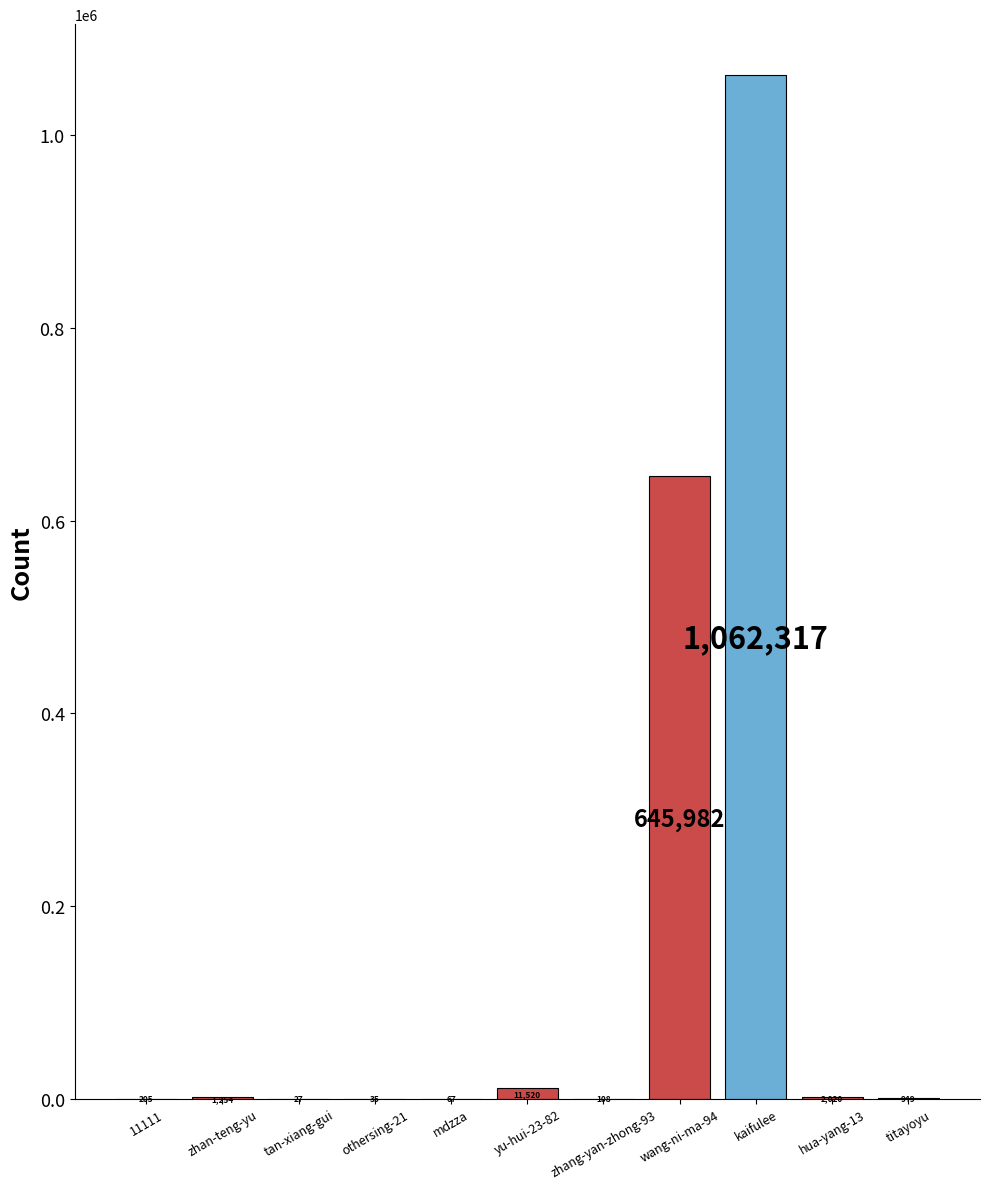

What is the sum of all values?

1724484